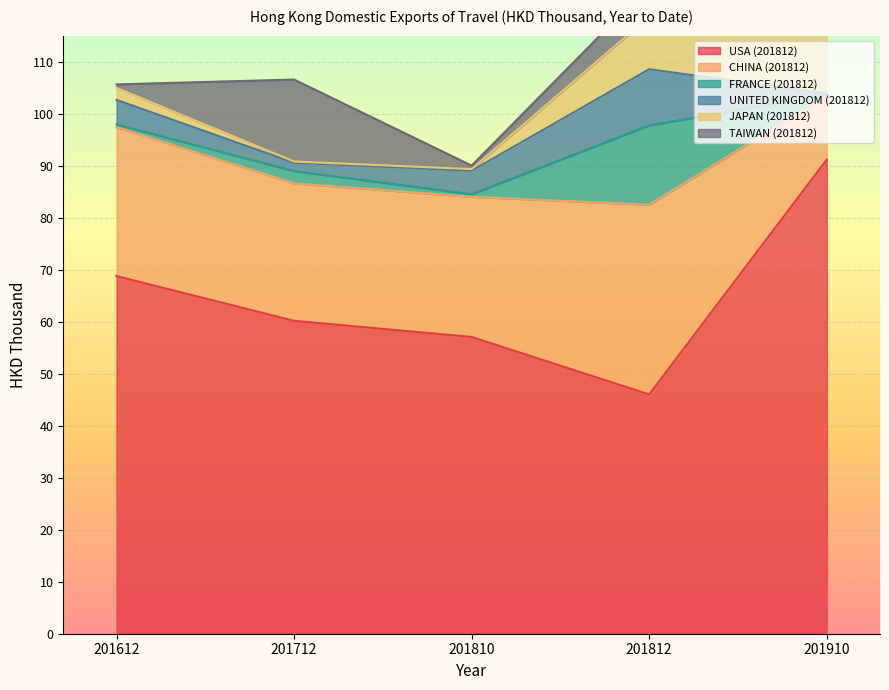

Where is the first local maximum for TAIWAN (201812)?

201712